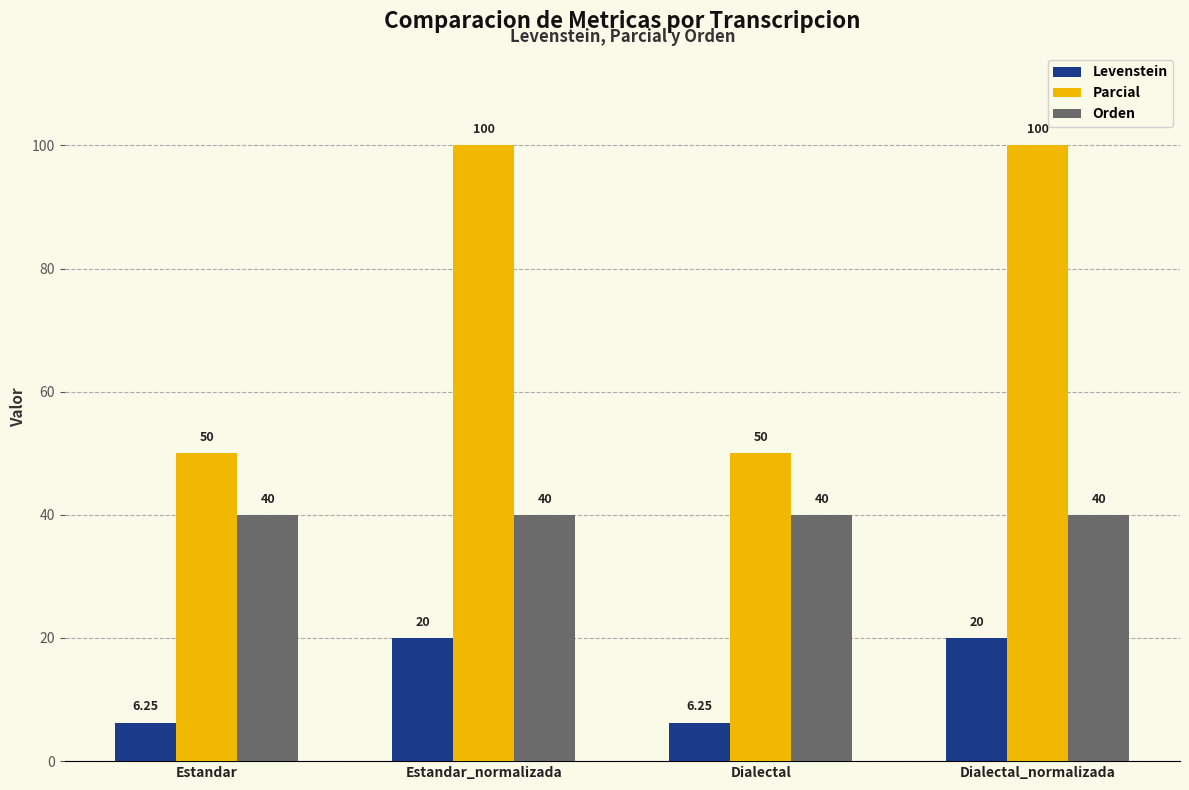

Which series changed the most between Estandar and Estandar_normalizada?

Parcial